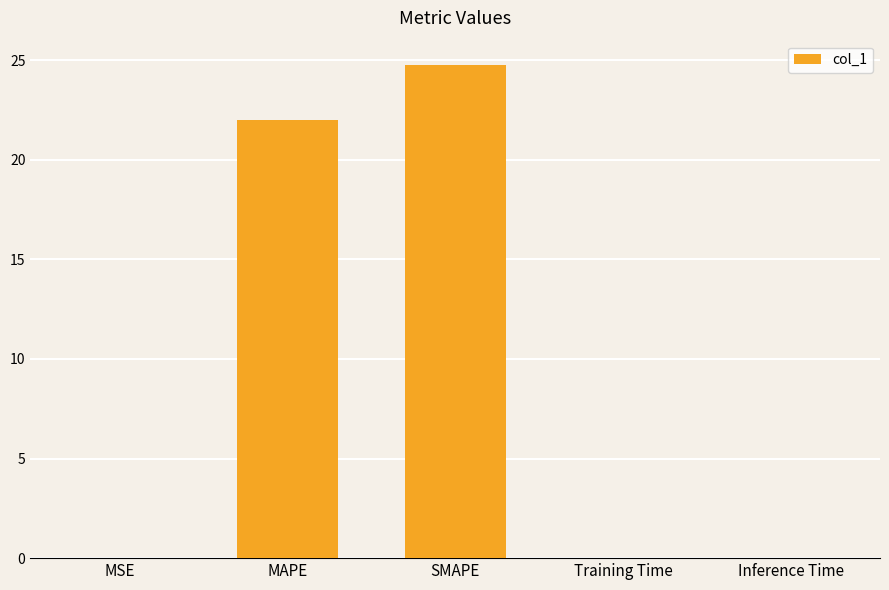

Which category has the highest value across all series?

SMAPE